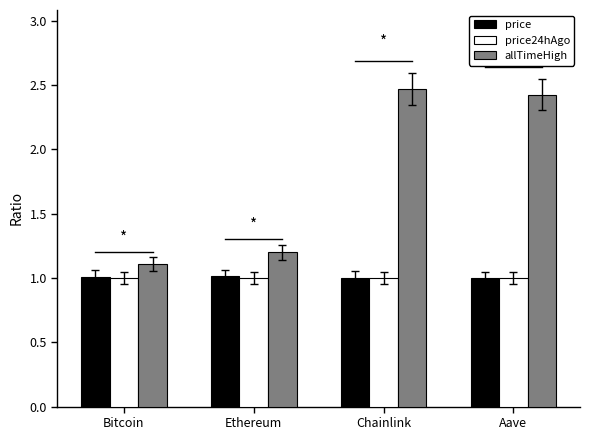

What is the difference between the second highest and minimum values in the allTimeHigh series?

1.3